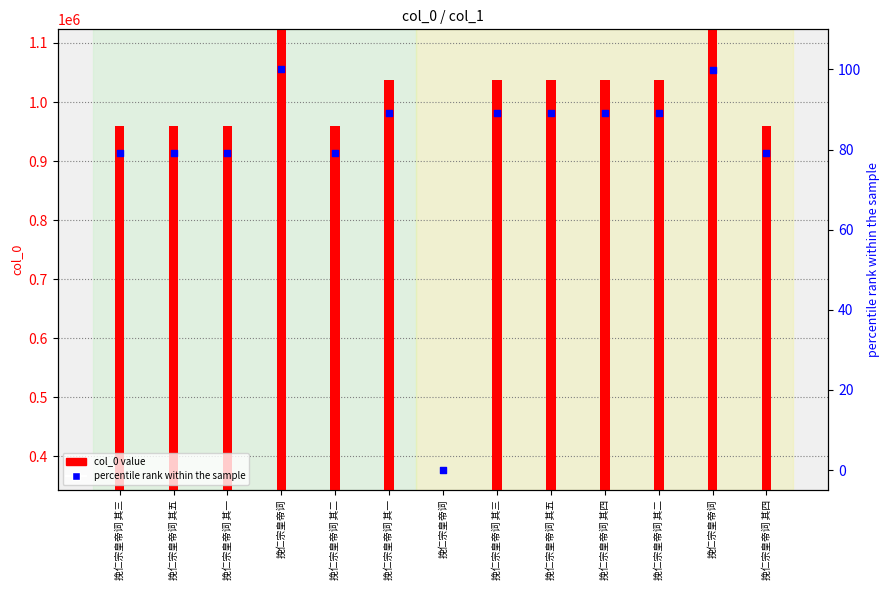

At how many categories does at least one series exceed 904460?

12